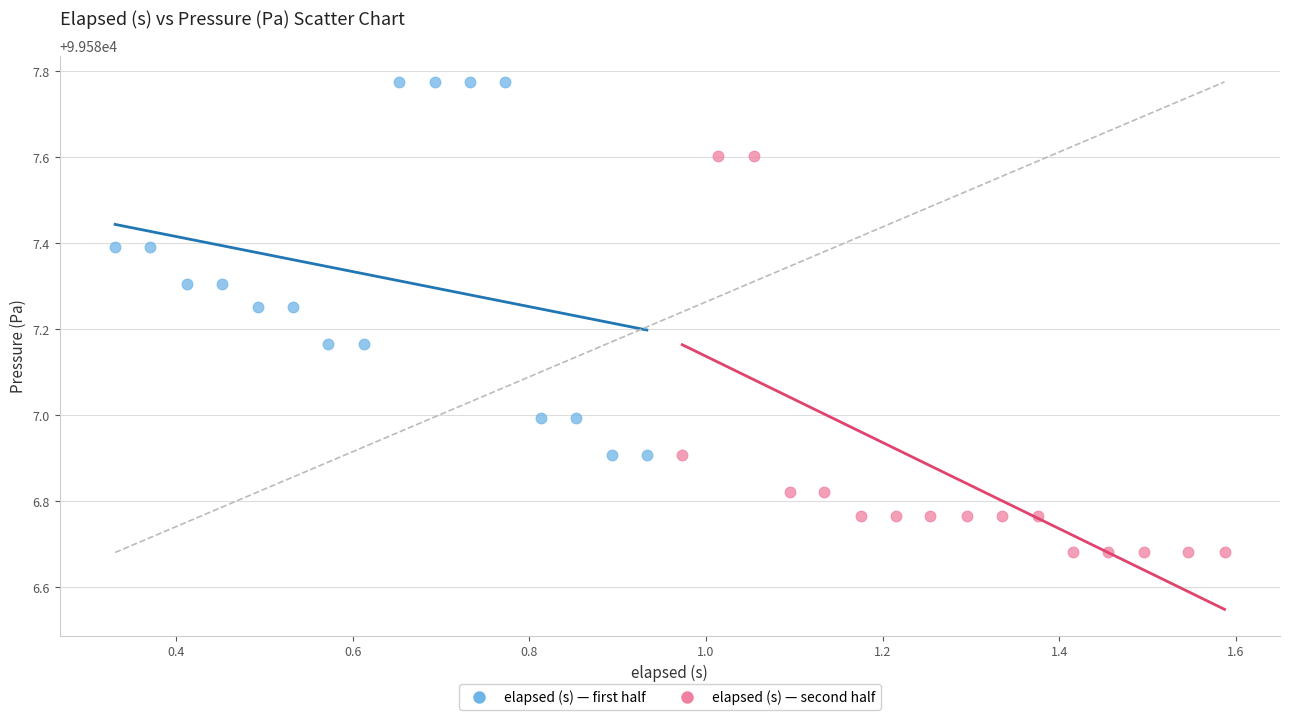

Which series reaches the maximum Y coordinate?

elapsed (s) — first half